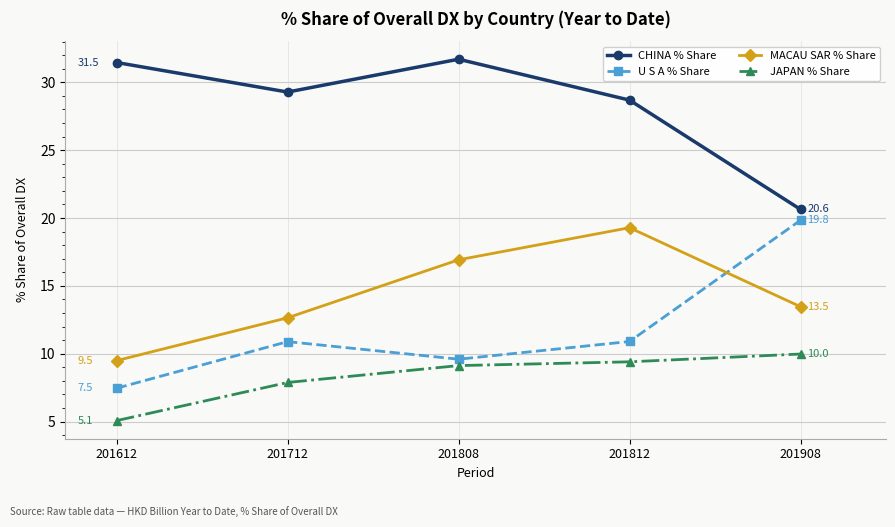

List the series in order of their peak value, lowest first.

JAPAN % Share, MACAU SAR % Share, U S A % Share, CHINA % Share